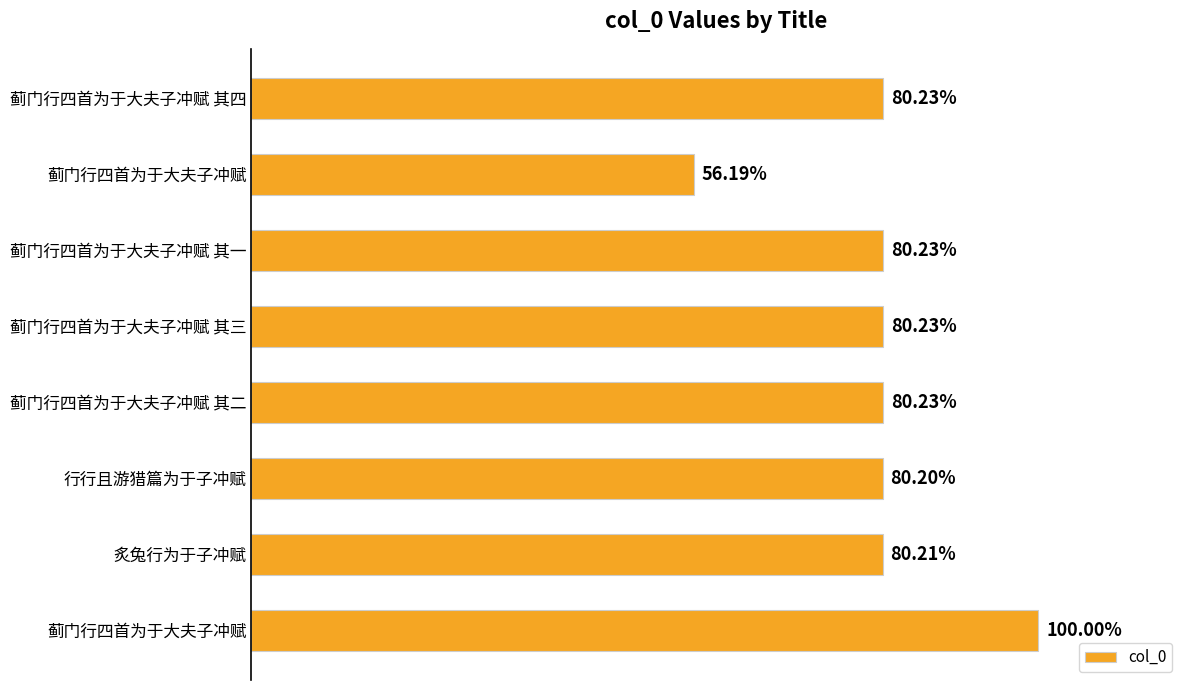

Does the chart contain any negative values?

No